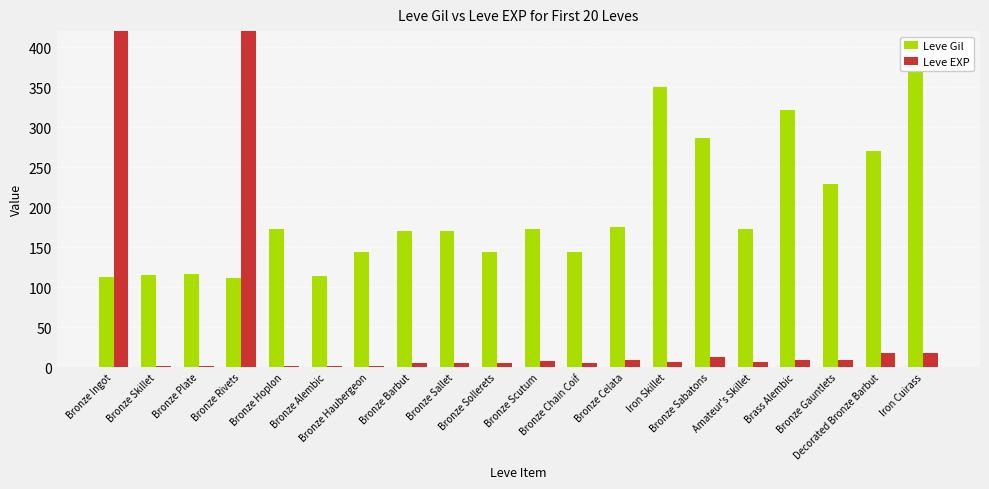

Between Bronze Haubergeon and Iron Skillet, which series saw the biggest shift?

Leve Gil